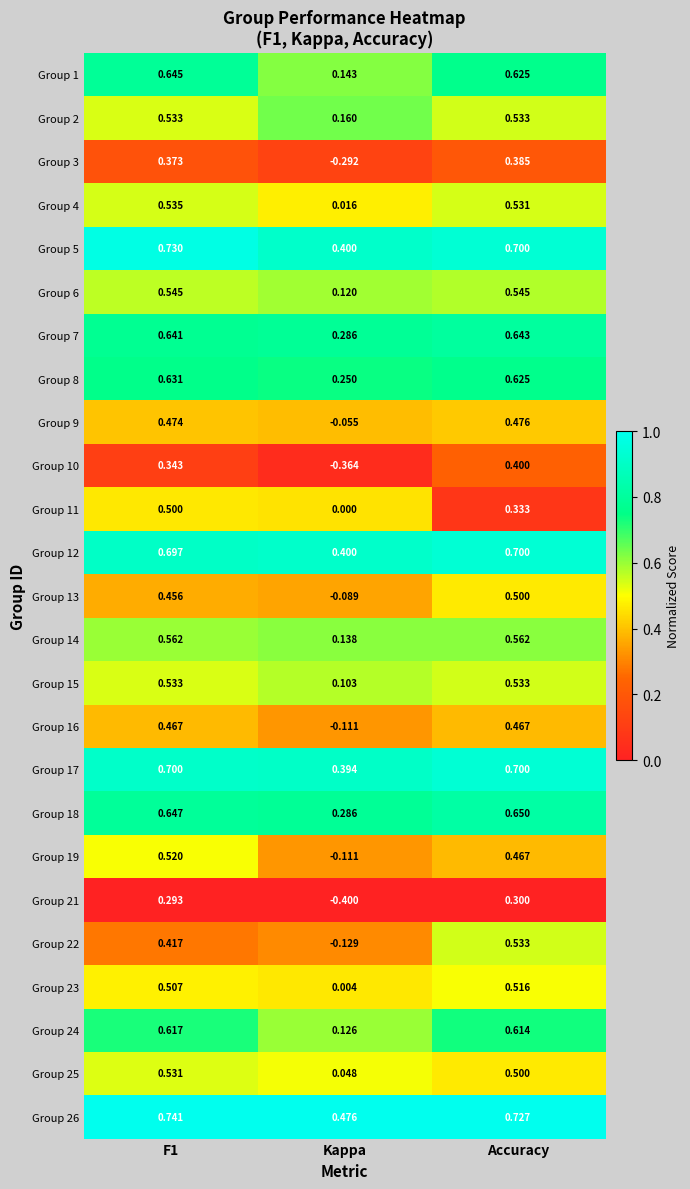

Where is Group 19 nearest to the value 0?

Kappa